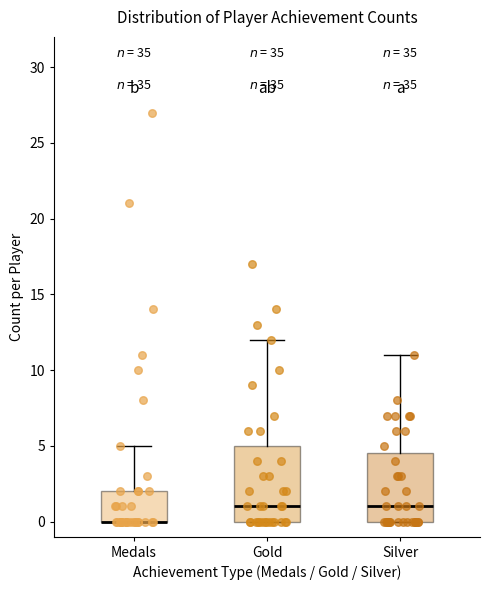

Reading left to right, transcribe this box plot: for each box, give where its median line is, the range the box spans, and where its two whiskers end, as read against the y-axis. The values are not printed on the chart, so give them approximately, as read against the axis.

Medals: median 0.0 (drawn on the box's lower edge), box 0.0 to 2.0, whiskers 0.0 to 5.0
Gold: median 1.0, box 0.0 to 5.0, whiskers 0.0 to 12.0
Silver: median 1.0, box 0.0 to 4.5, whiskers 0.0 to 11.0